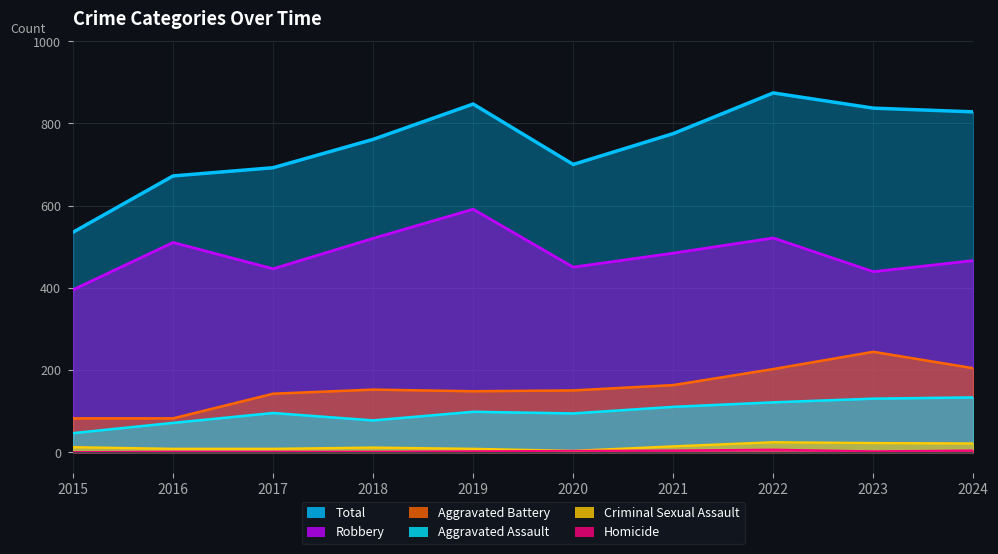

True or false: Robbery and Total intersect in this chart.

False